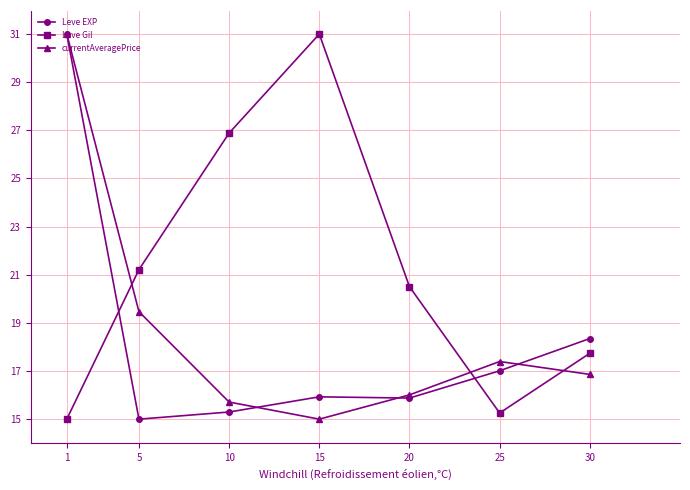

At 5, list the series in order from smallest to largest.

Leve EXP, currentAveragePrice, Leve Gil